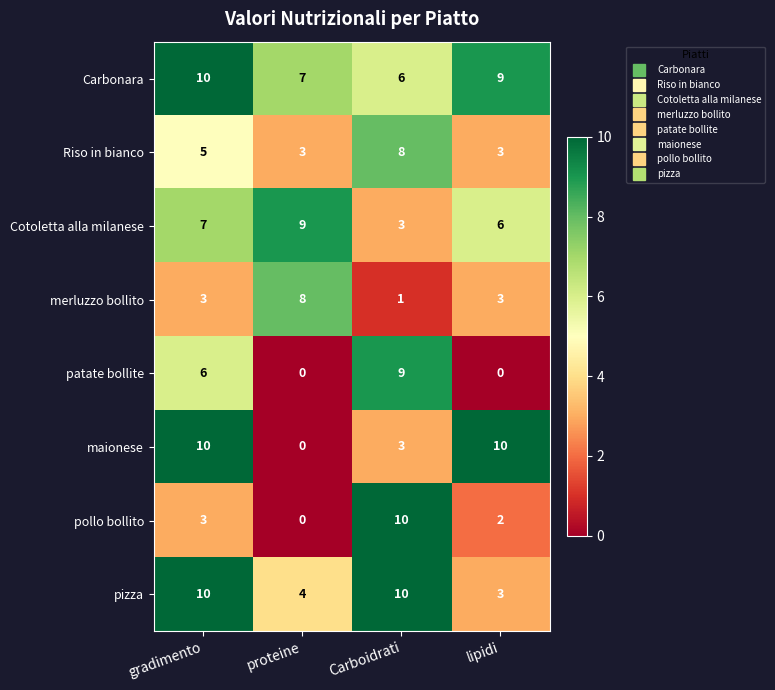

What is the total value across all series at proteine?

31